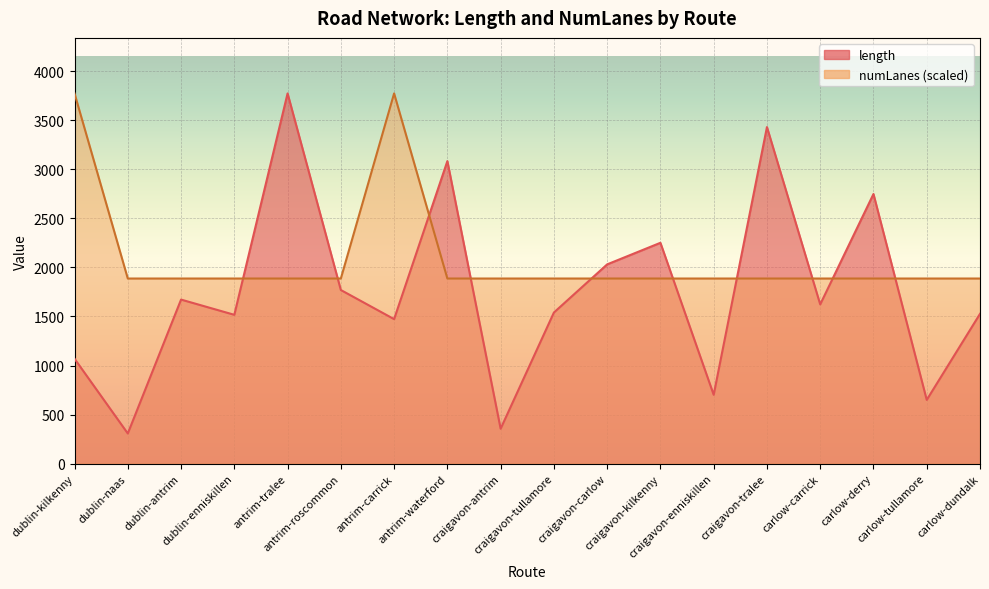

What is the sum of the length values at dublin-naas and carlow-derry?

3056.1